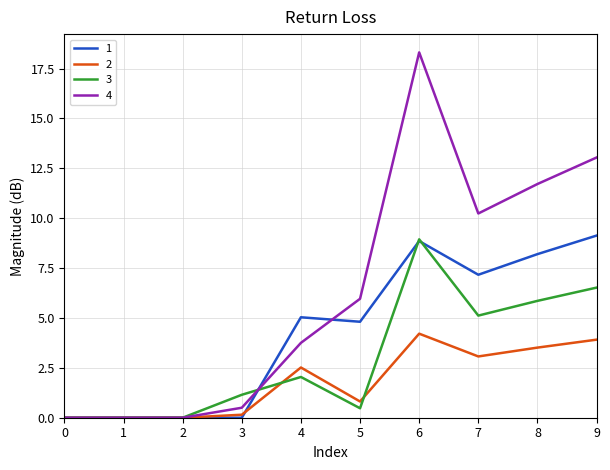

Which series has the largest total across all categories?

4